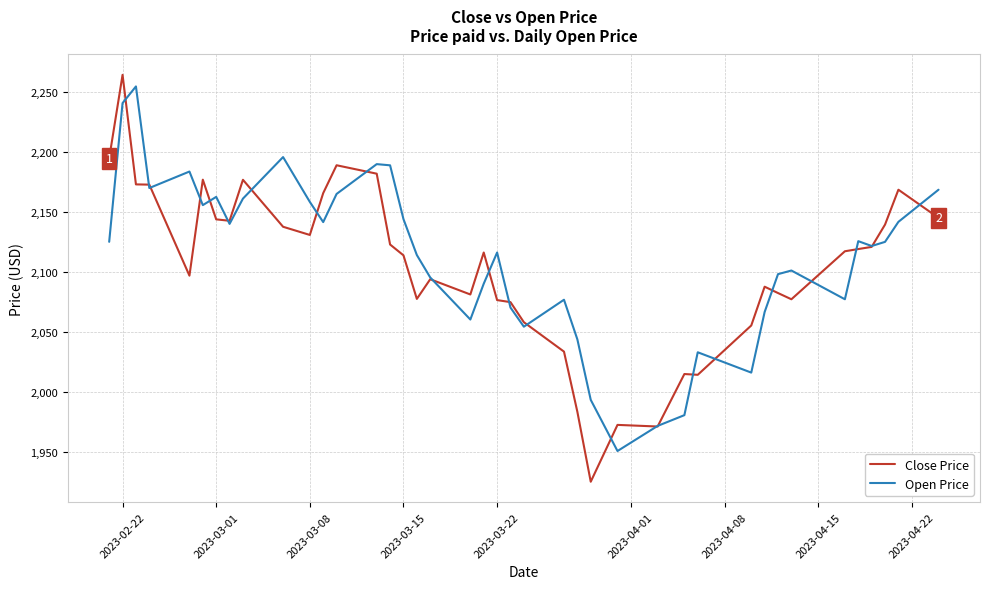

What is the lowest value of the Close Price series?

1925.2